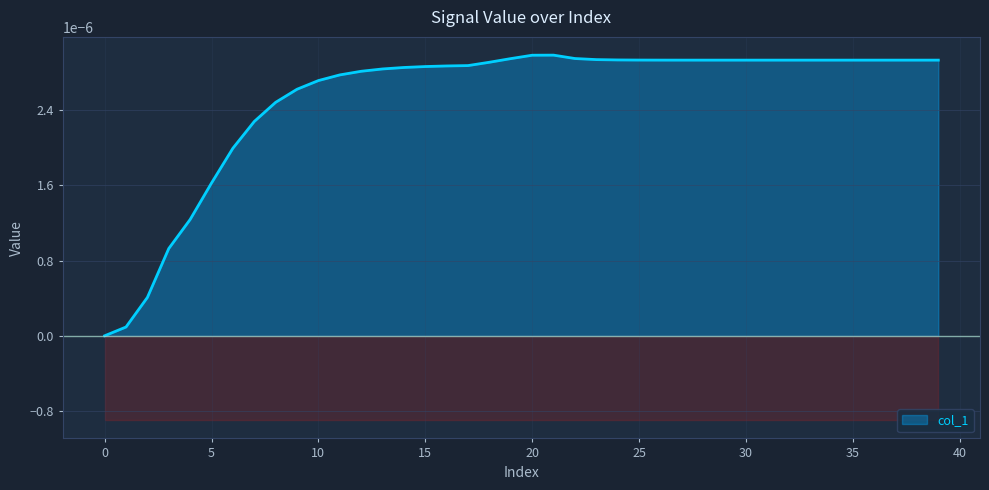

The chart shows a value of 0.0 at 38. True or false?

True